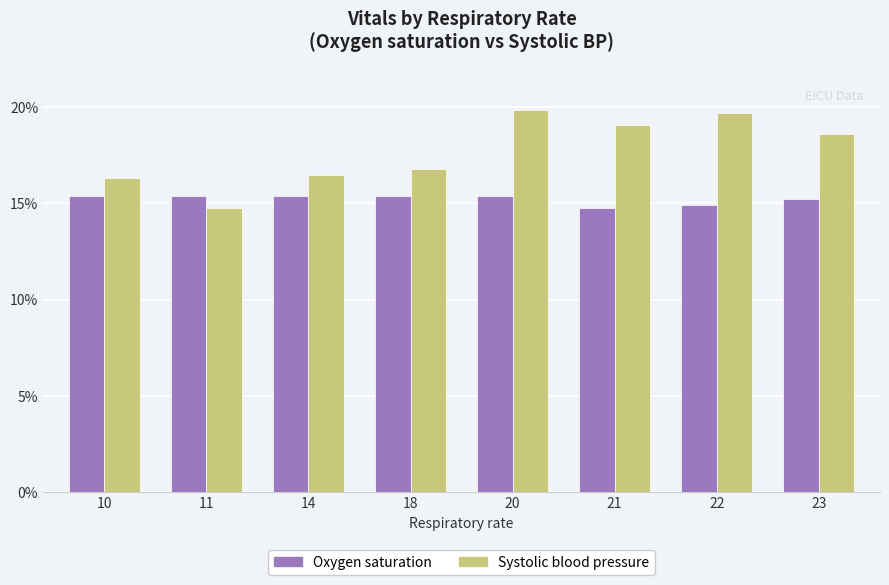

At how many categories does at least one series exceed 15?

8